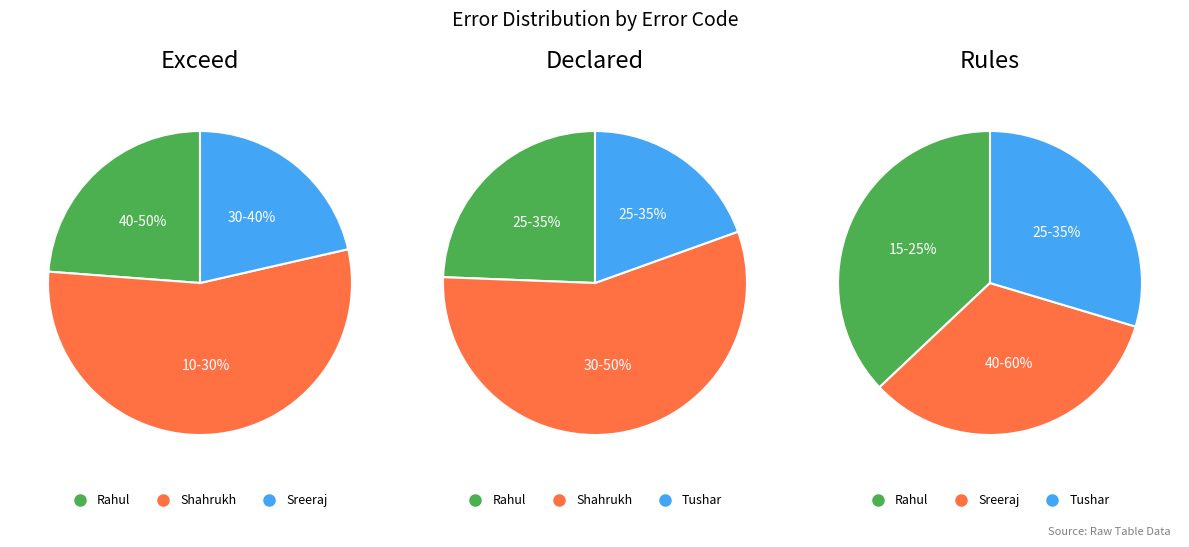

To the nearest percent, what is the combined percentage of Shahrukh and Sreeraj?

64%